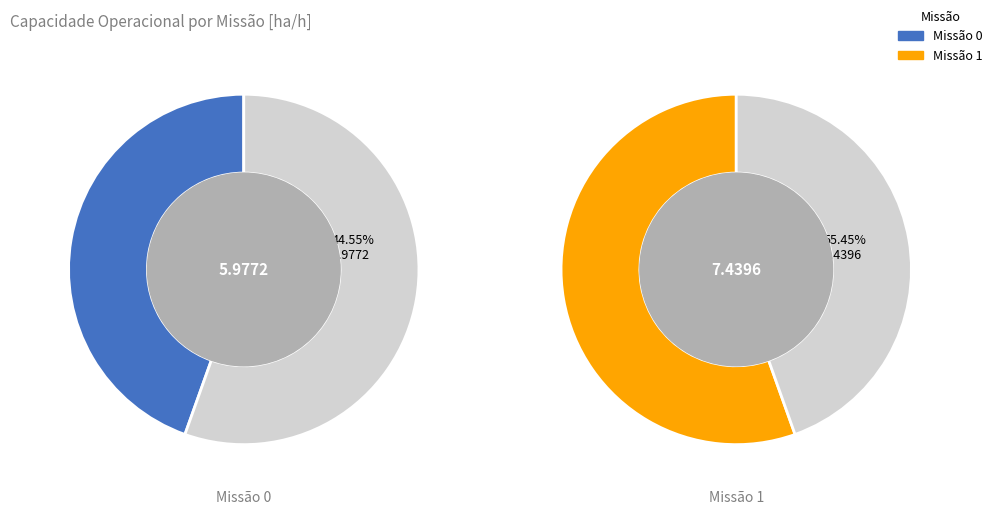

Which category accounts for the majority?

1